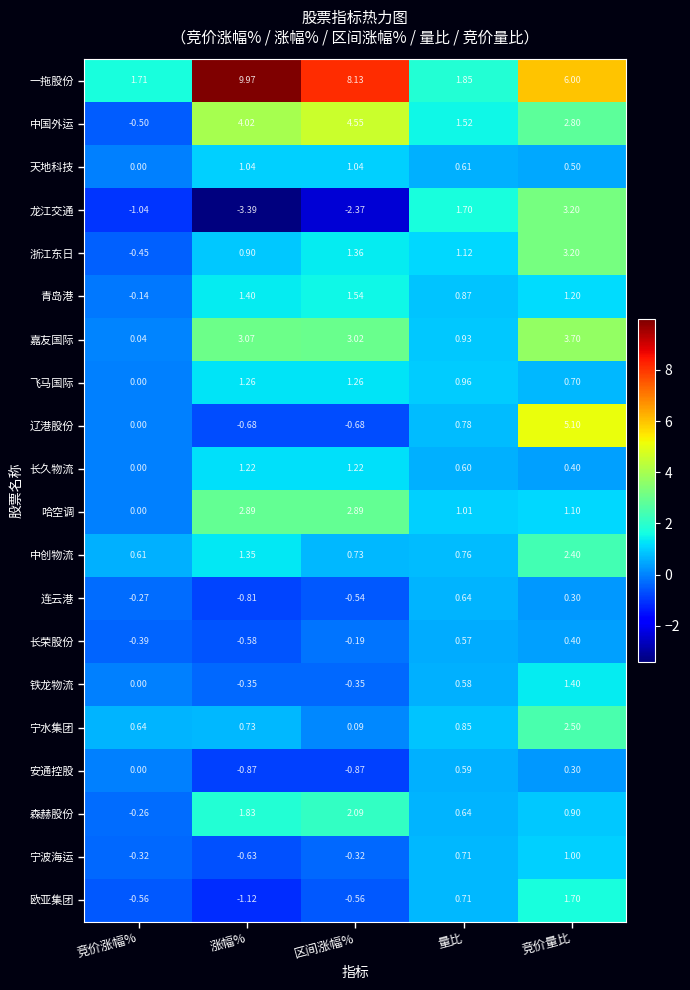

Which category has the highest value across all series?

涨幅%